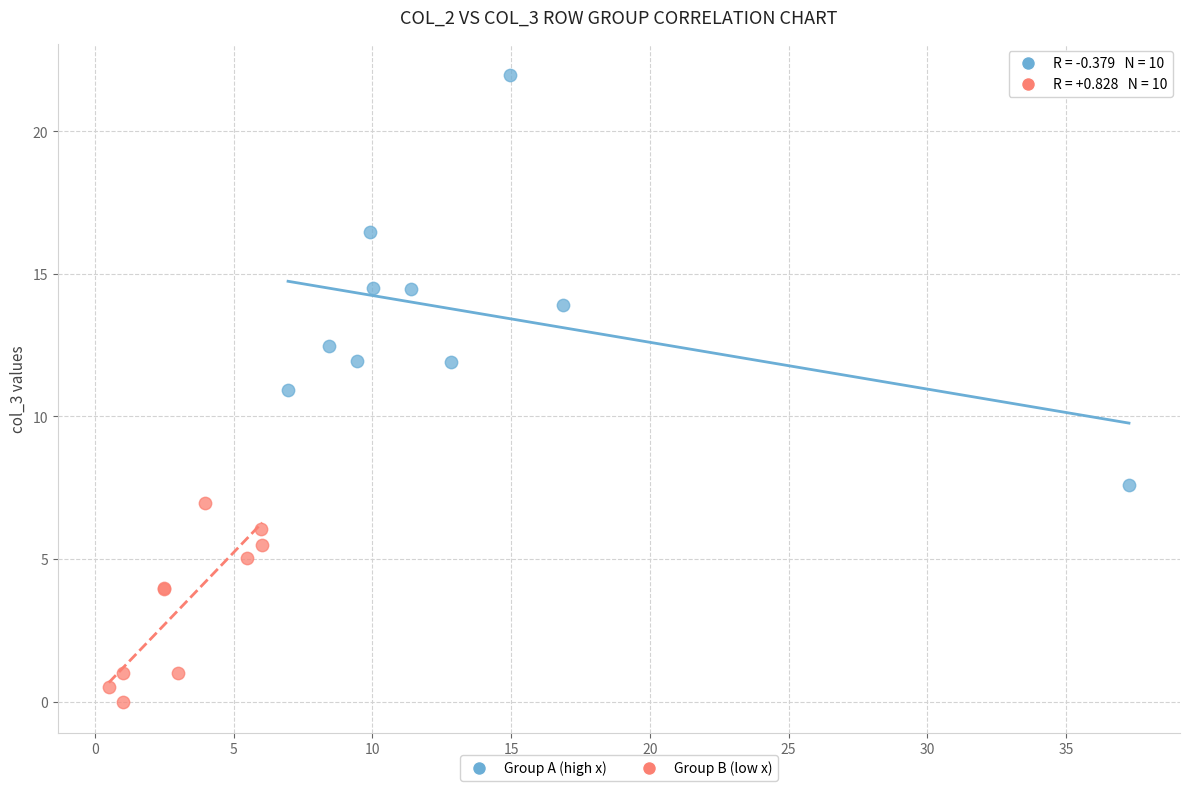

Which series contains the highest Y value?

Group A (high x)